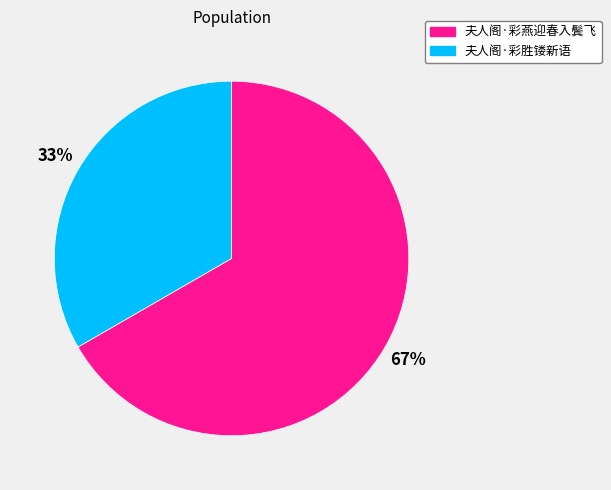

The 夫人阁·彩燕迎春入鬓飞 slice represents 67% of the pie. True or false?

True